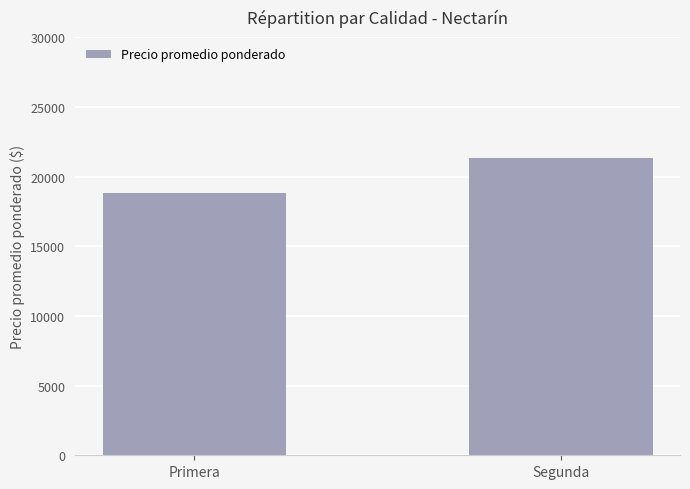

Reading left to right, transcribe all the data shown in this chart.

18827	21352